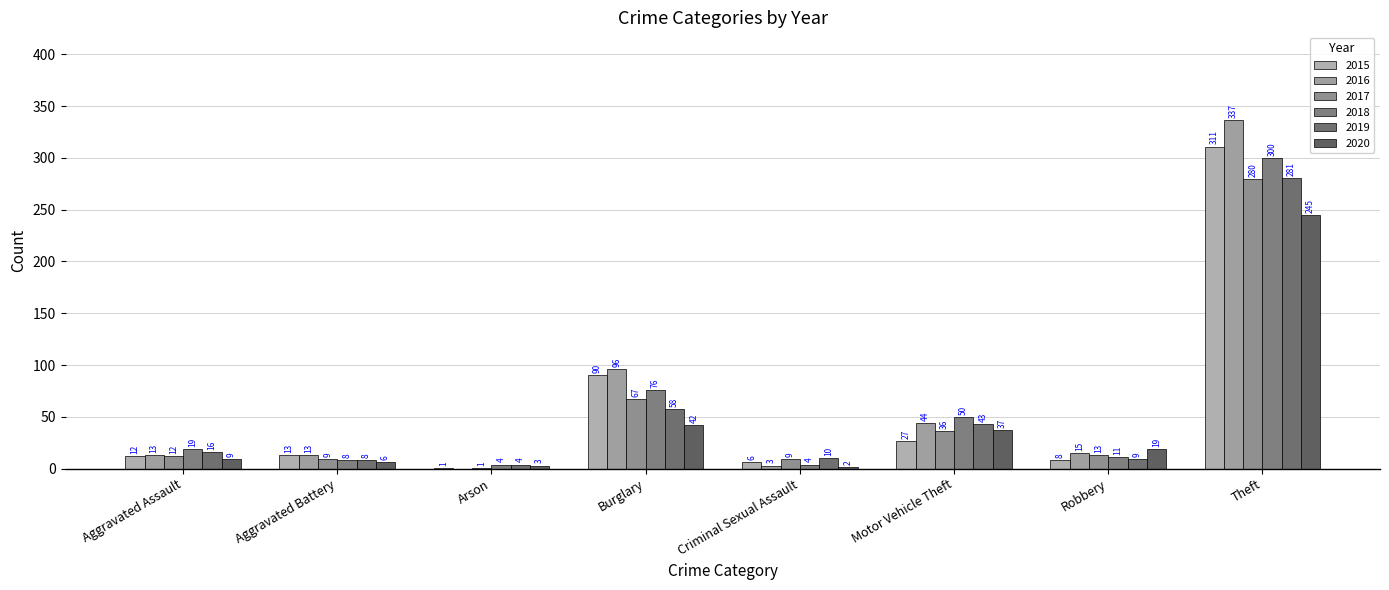

Which series has the largest range (max minus min)?

2016